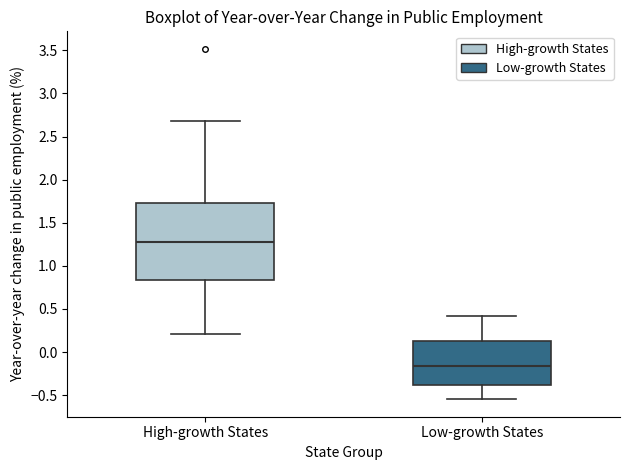

Which box's median line is the lowest?

Low-growth States